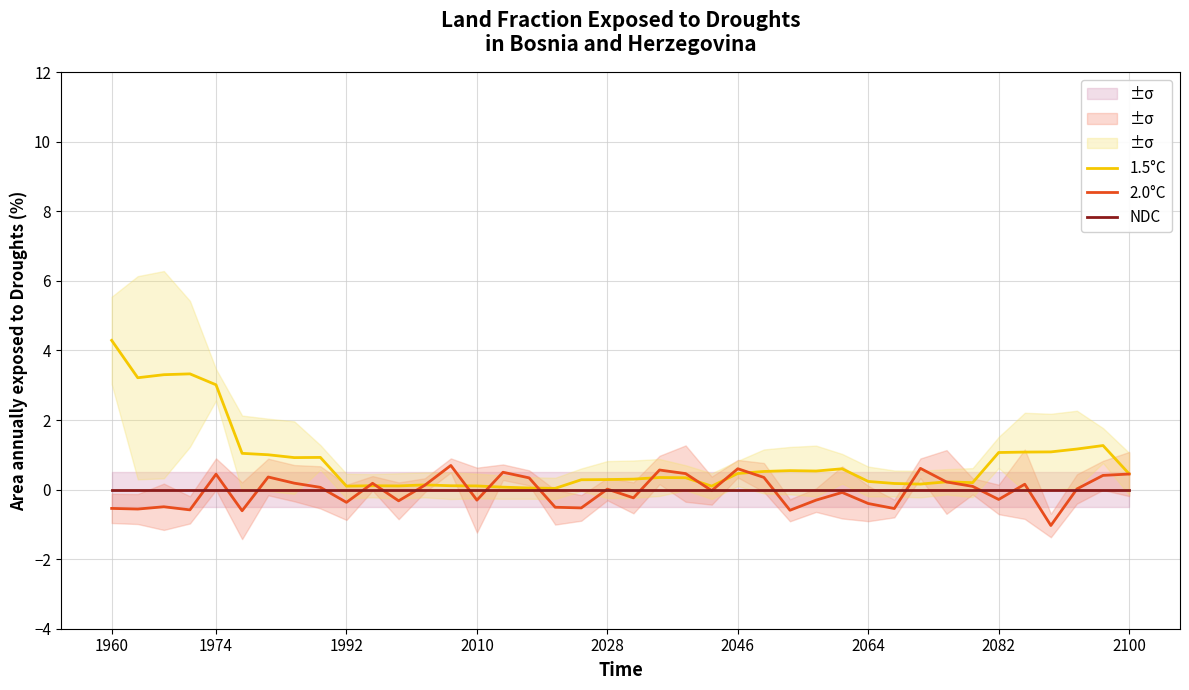

Which series has the largest total across all categories?

1.5°C